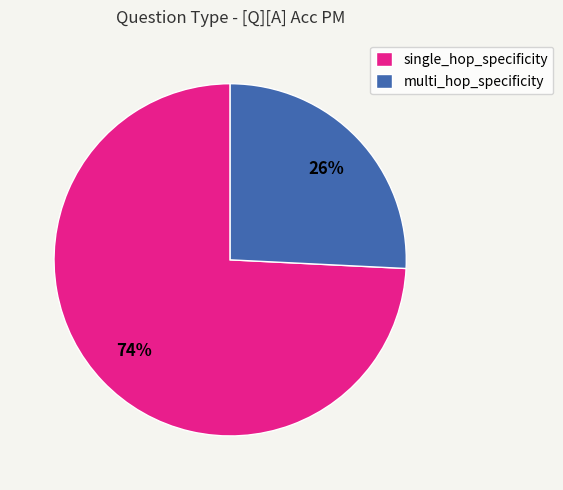

Rank the categories by value from lowest to highest.

multi_hop_specificity, single_hop_specificity